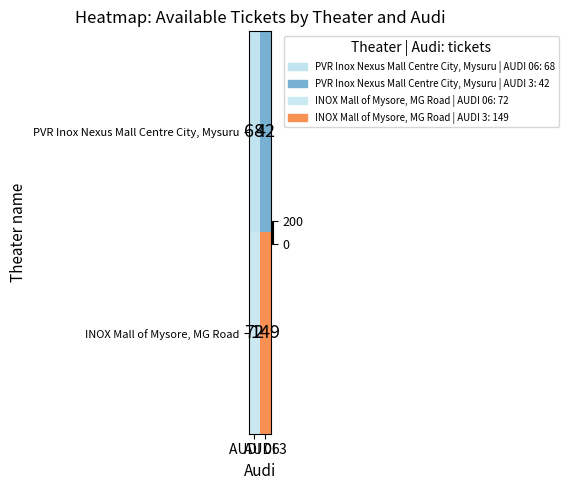

Which series has the largest range (max minus min)?

INOX Mall of Mysore, MG Road